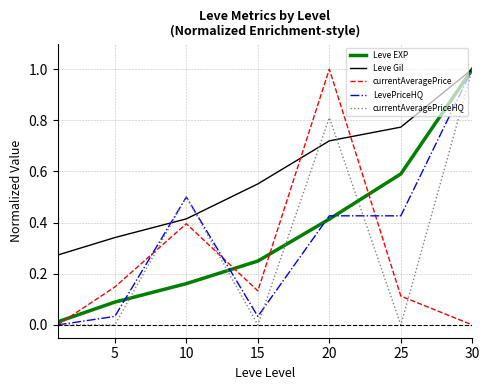

What is the maximum value shown in the chart?

1.0